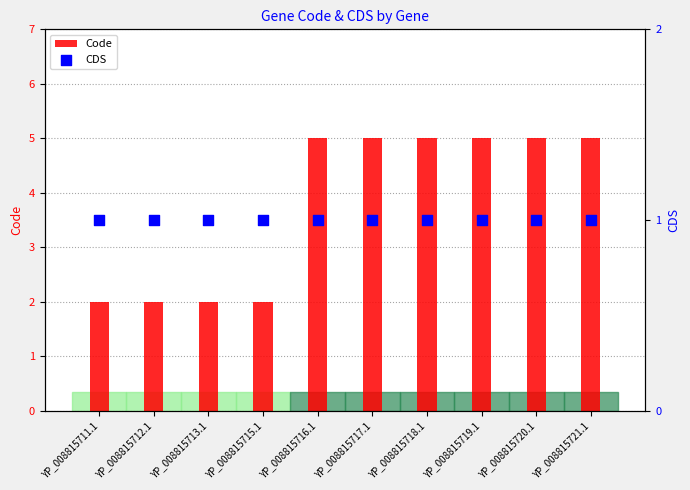

What is the total value across all series at YP_008815716.1?

6